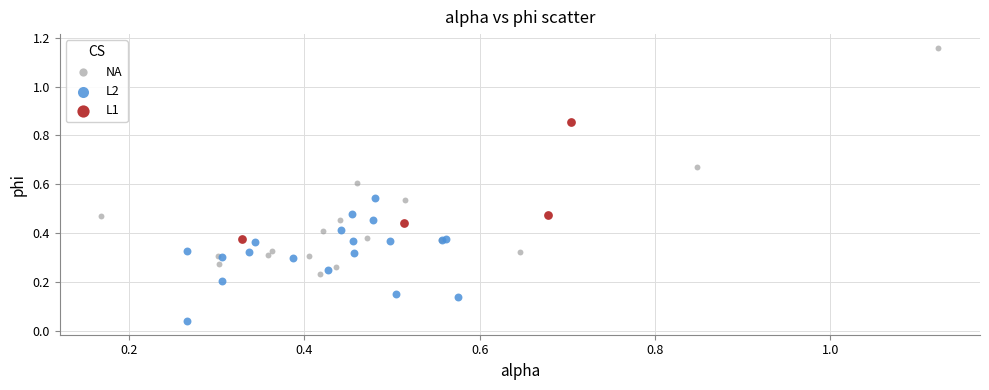

Which series reaches the minimum Y coordinate?

L2